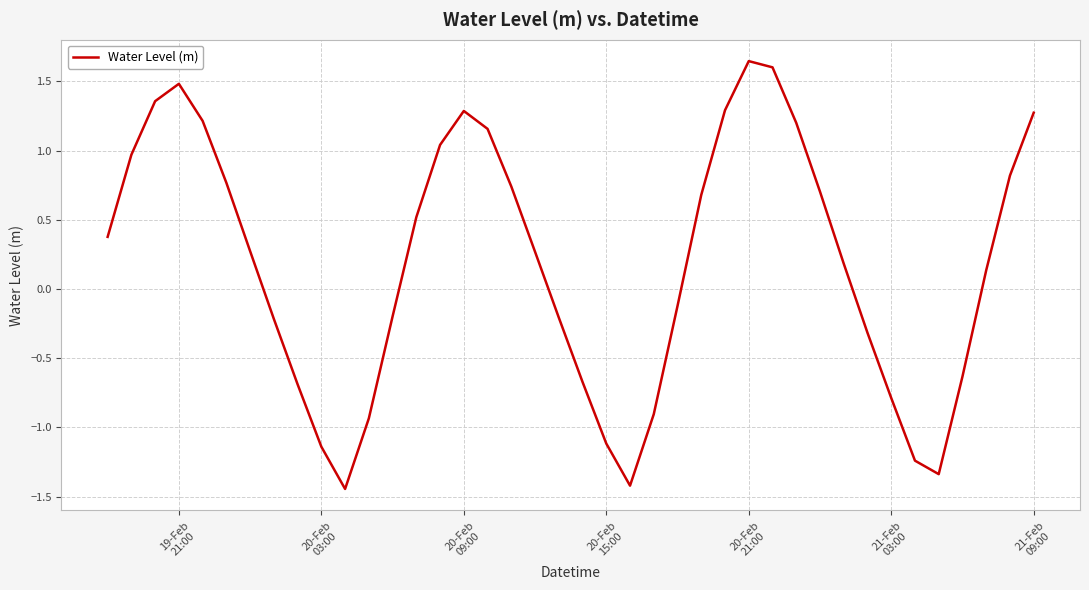

What is the difference between the maximum and minimum values?

3.1